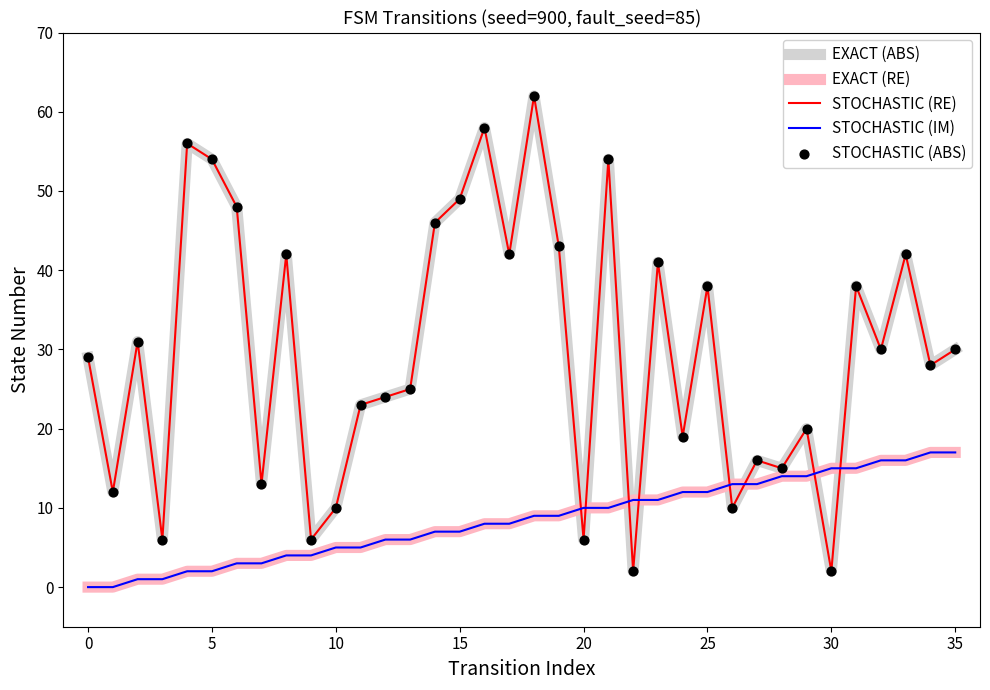

Does the chart have visible grid lines?

No